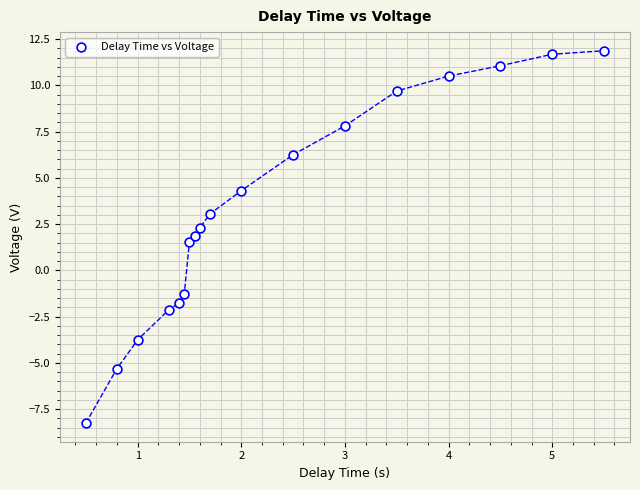

What is the range of X values (max minus min)?

5.0